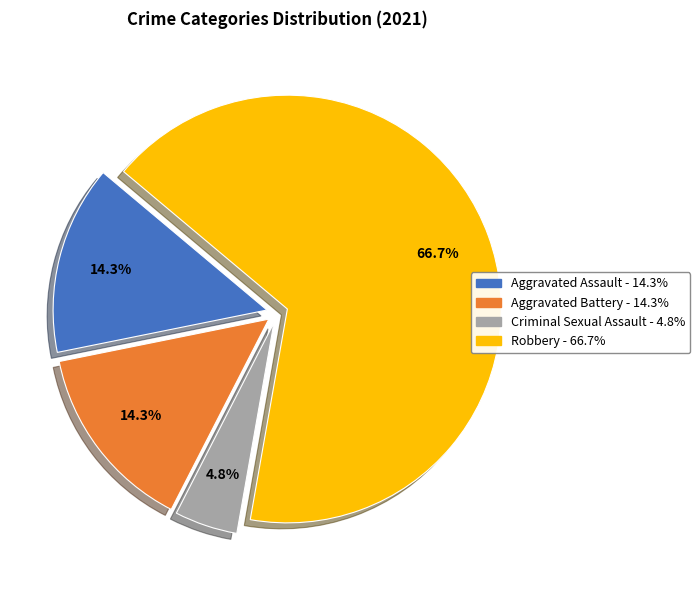

To the nearest percent, what is the combined percentage of Criminal Sexual Assault and Robbery?

71%